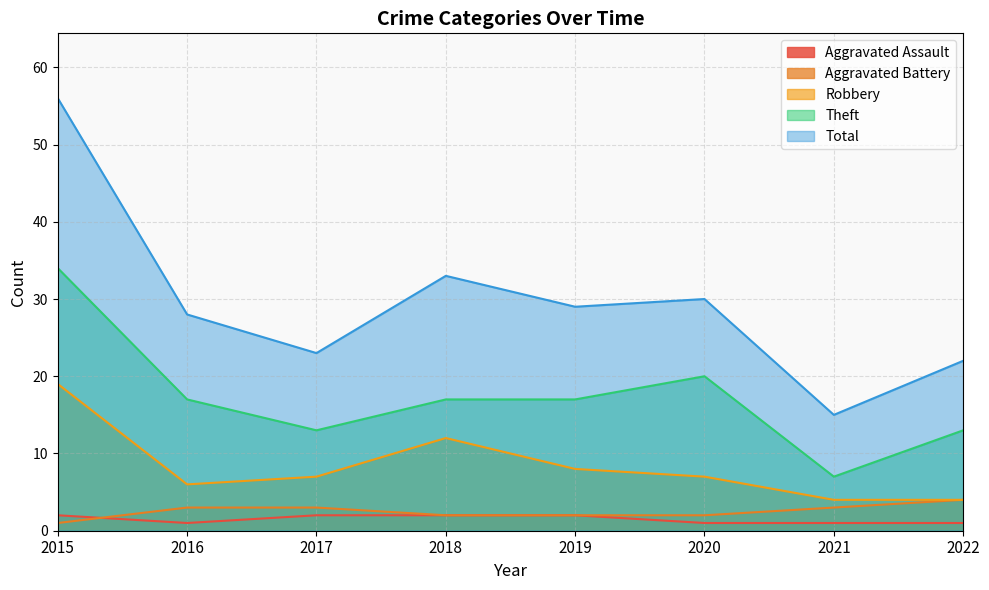

What is the difference between the second highest and minimum values in the Robbery series?

8